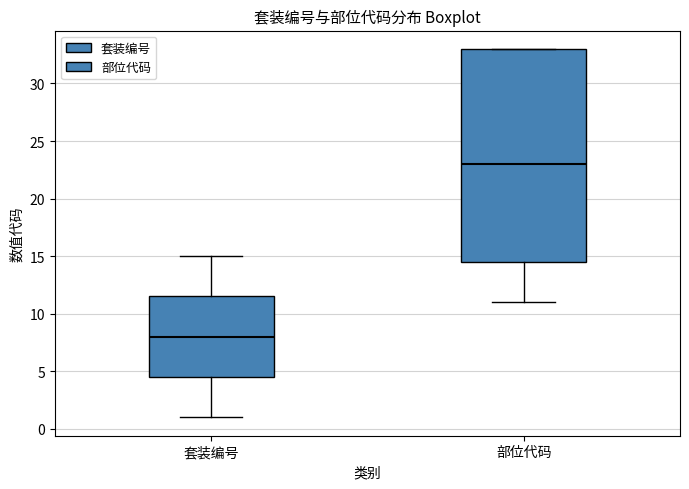

Where does the median line of the box for 部位代码 sit on the y-axis? The values are not printed on the chart, so give them approximately, as read against the axis.

23.0